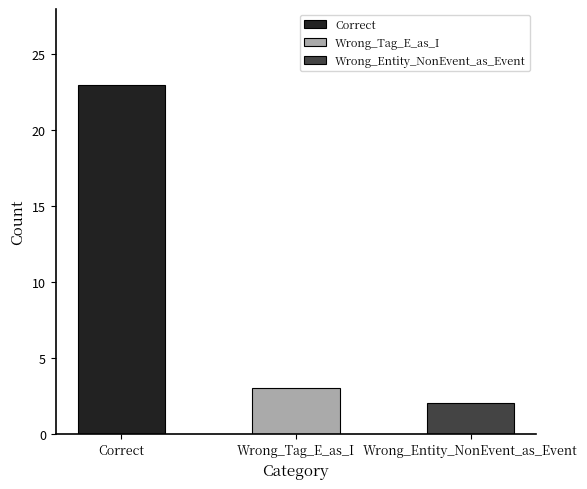

Reading right to left, transcribe all the data shown in this chart.

2	3	23